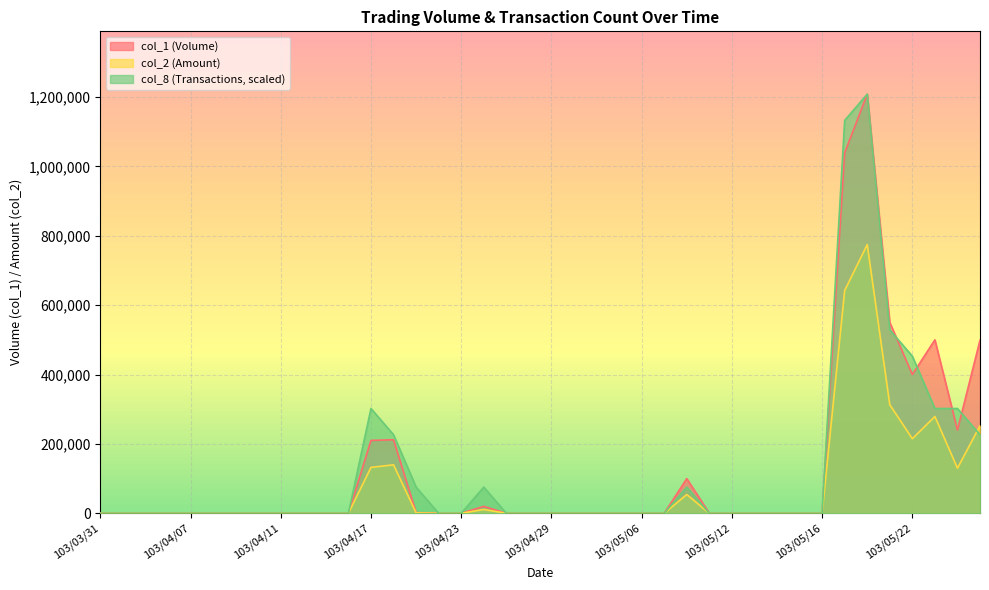

What is the label of the 29th point from the left?

103/05/12